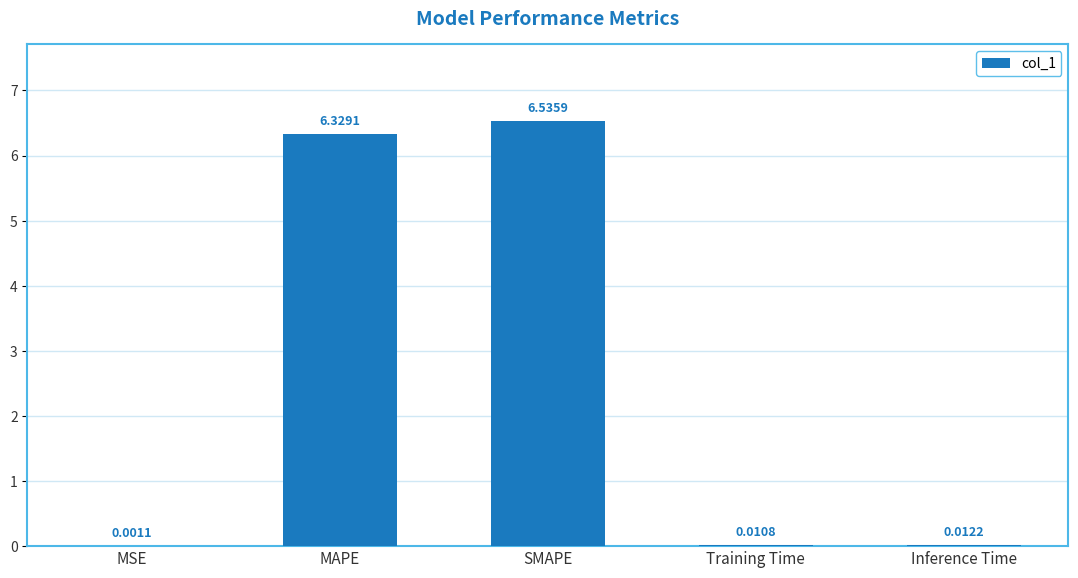

What is the sum of all values?

12.9